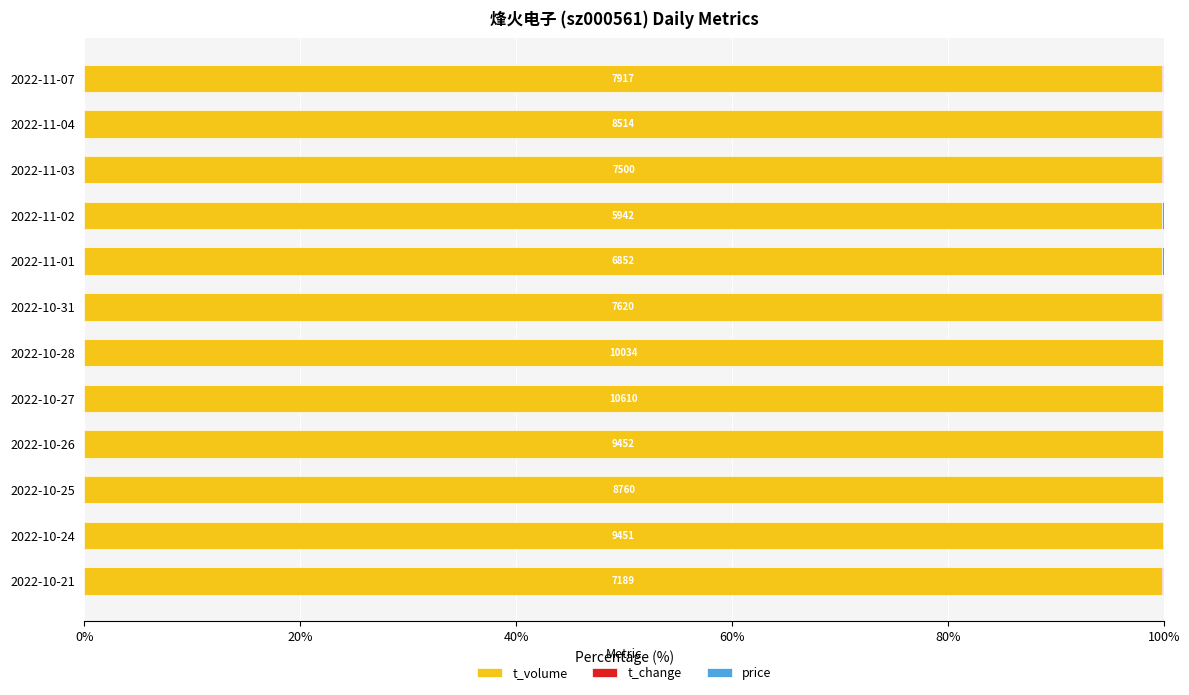

The t_volume series shows 99.9 at 2022-11-03. True or false?

True